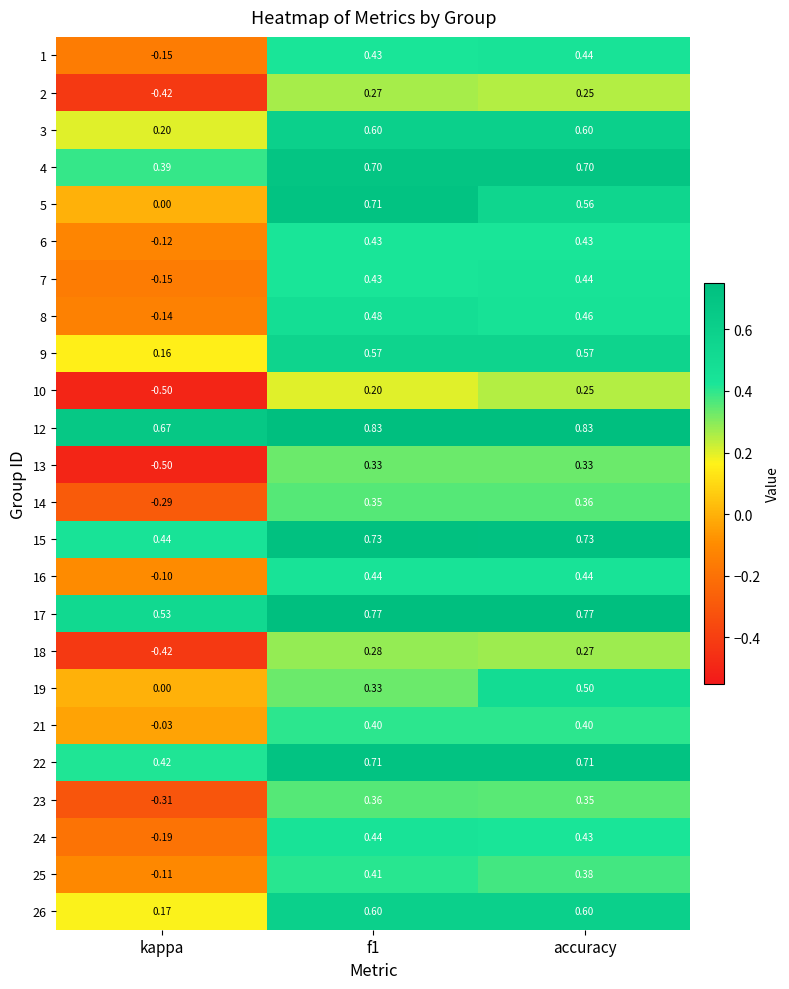

At which label is 16 closest to 0?

kappa